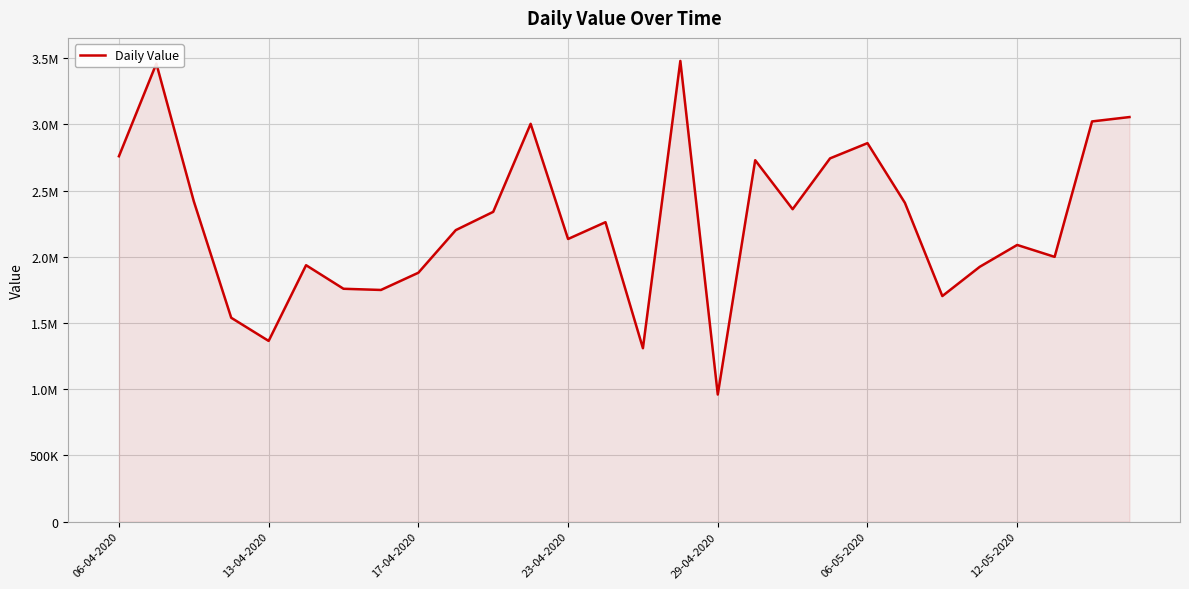

Does the chart have visible grid lines?

Yes